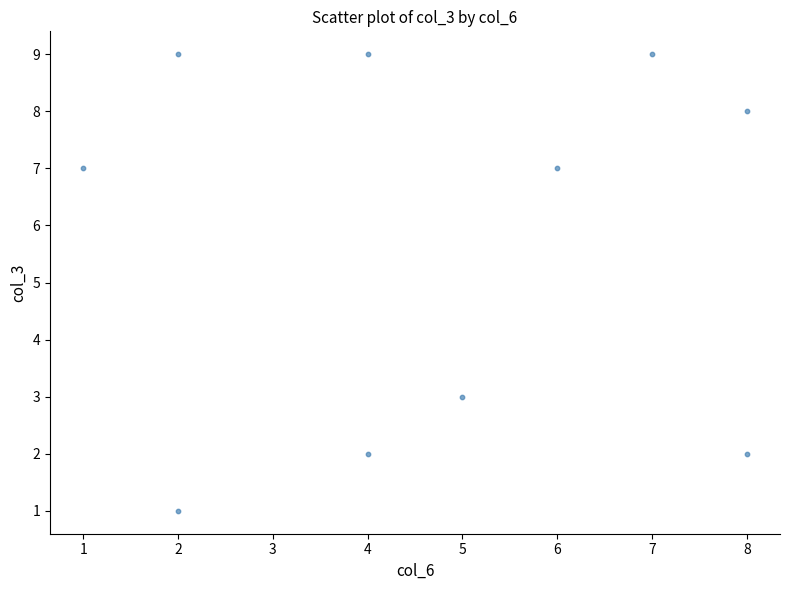

What is the range of Y values (max minus min)?

8